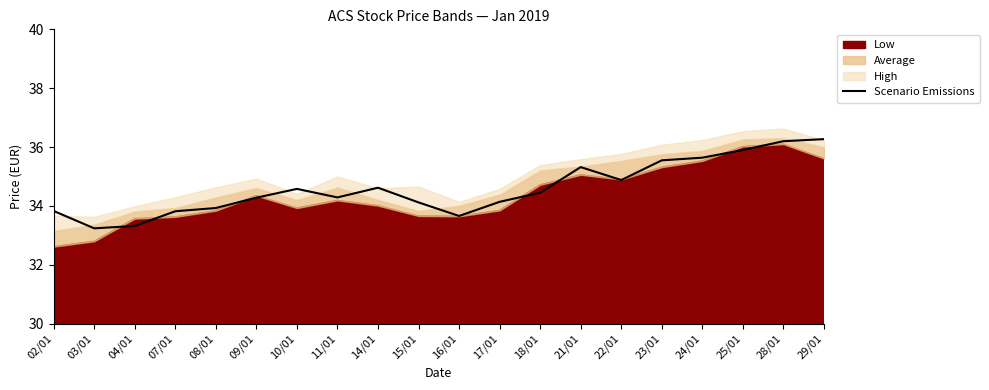

What is the sum of all values?

692.0